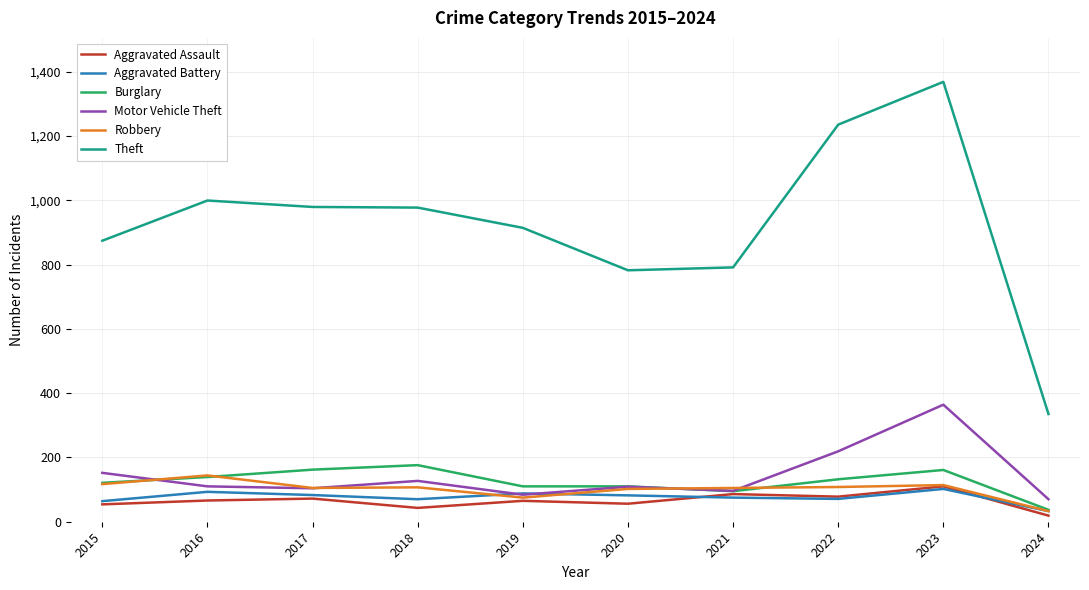

What is the spread (max minus min) of values at 2020?

726